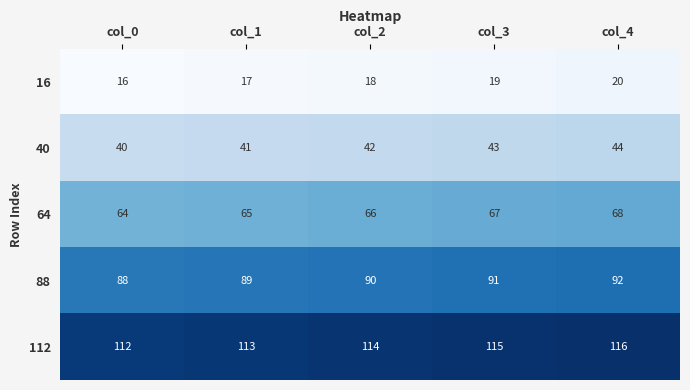

What is the sum of all 16 values?

90